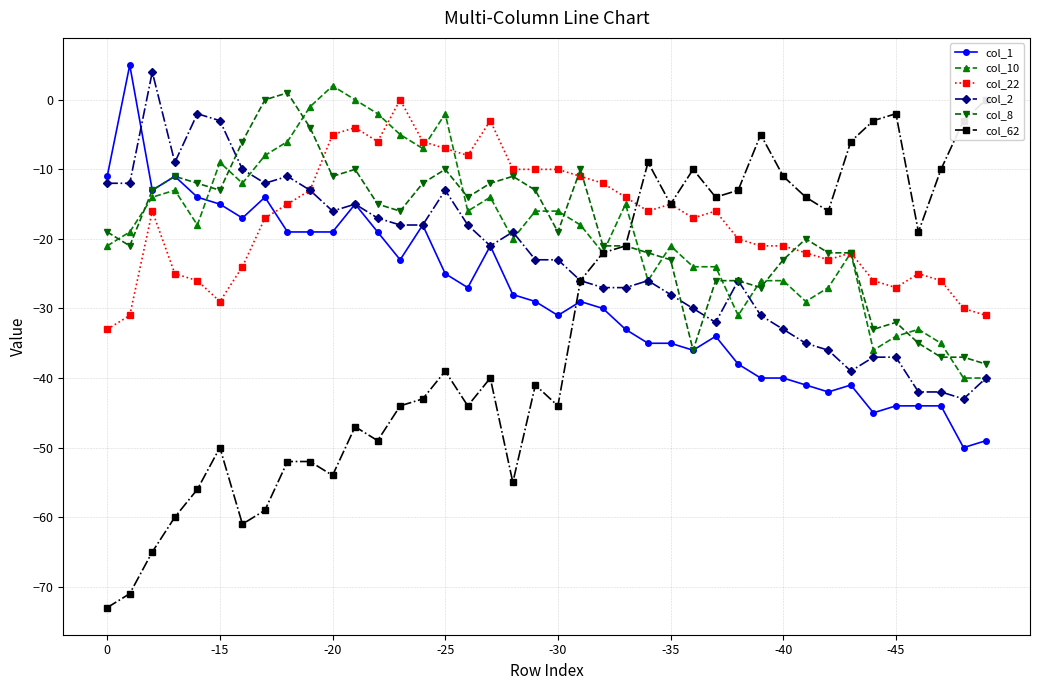

True or false: col_1 and col_10 cross at least once.

True